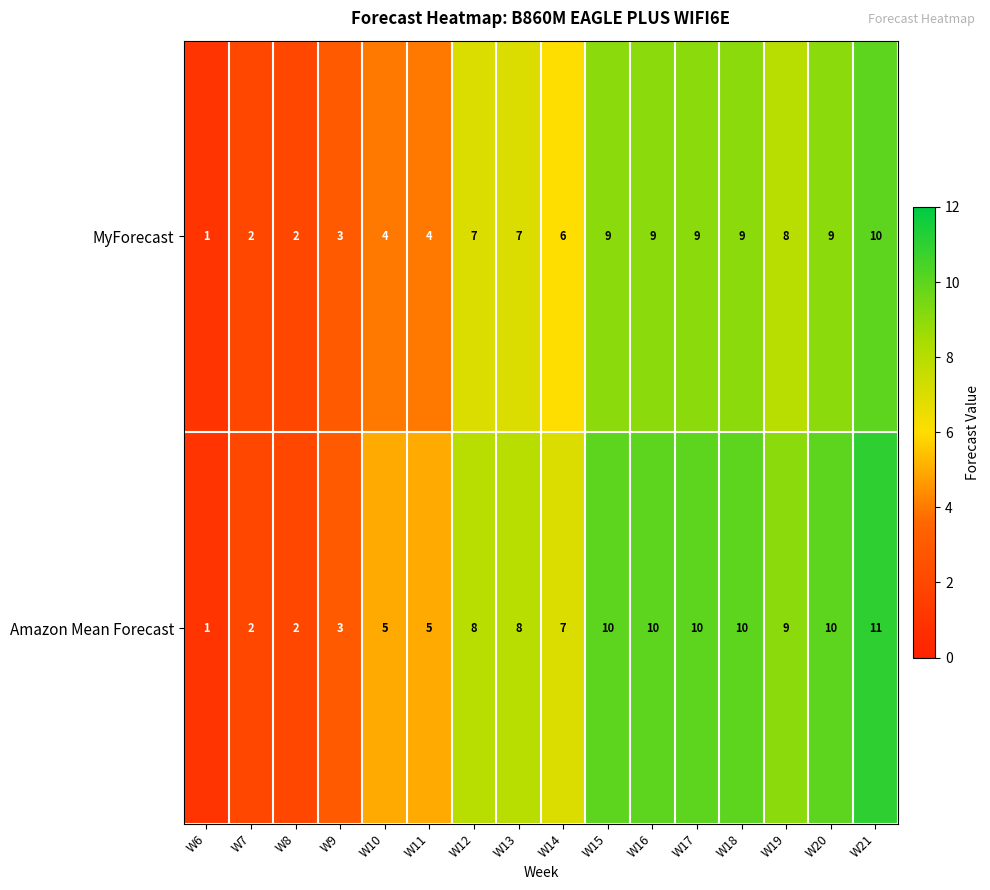

What is the difference between the maximum and minimum values in the MyForecast series?

9